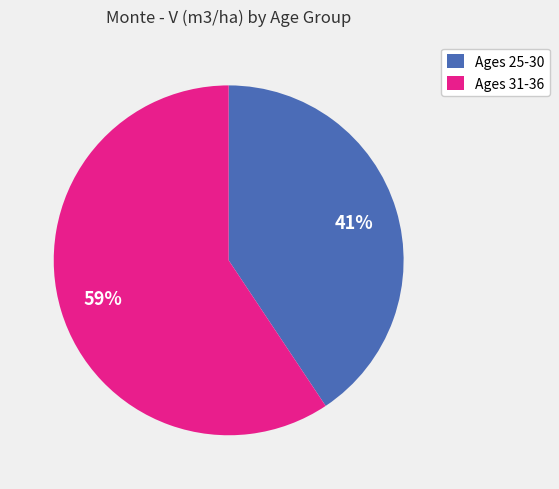

Is it true that Ages 25-30 is 41% of the pie?

True